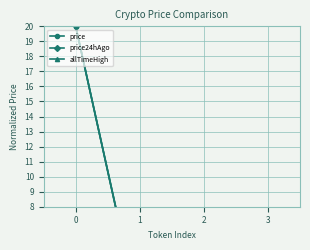

What is the greatest value displayed?

20.0